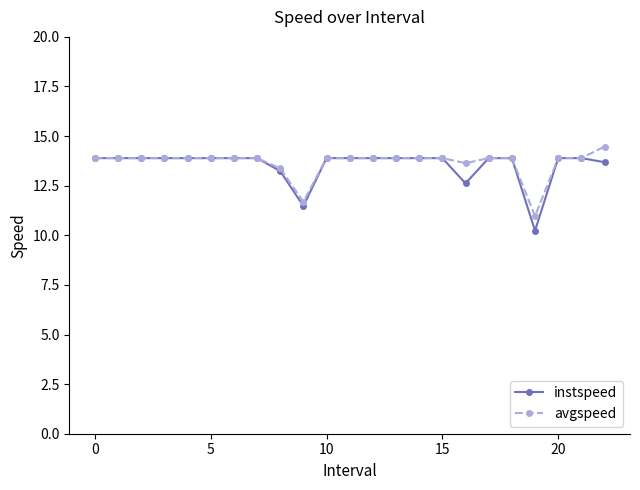

At how many categories does at least one series exceed 12?

21